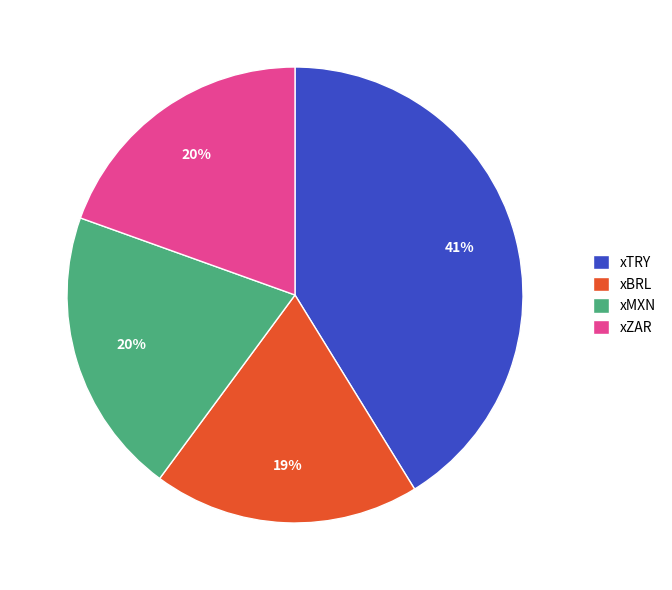

What percentage is the xMXN slice, to the nearest percent?

20%